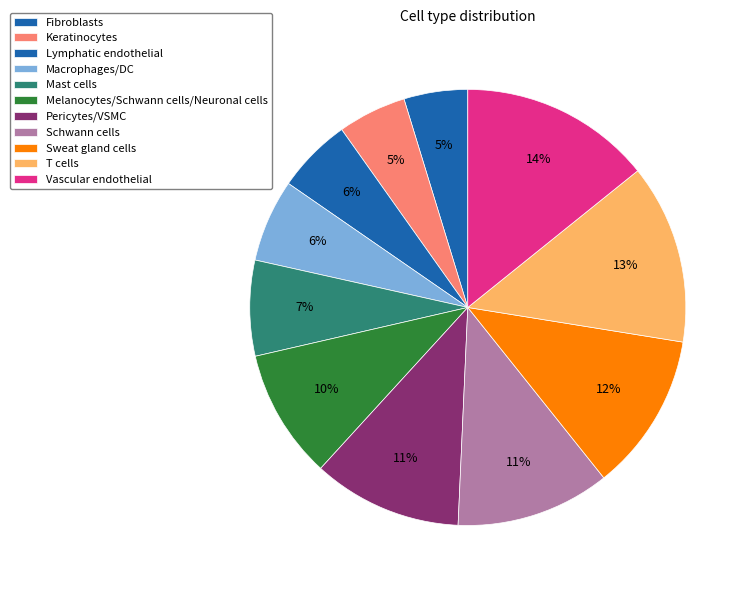

Which slice is the largest?

Vascular endothelial